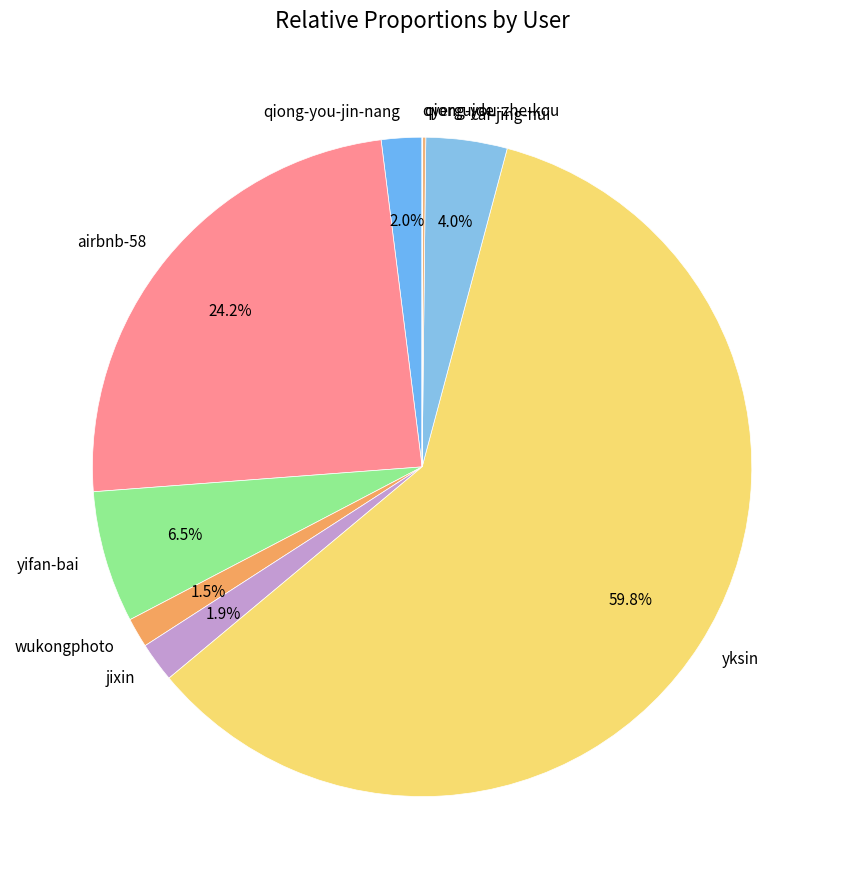

Is there a majority slice in this chart?

Yes